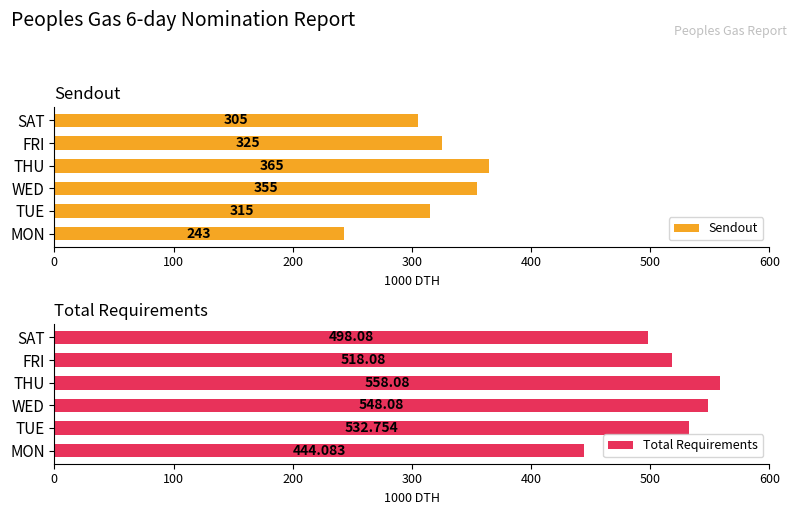

What is the approximate value of Sendout at THU?

365